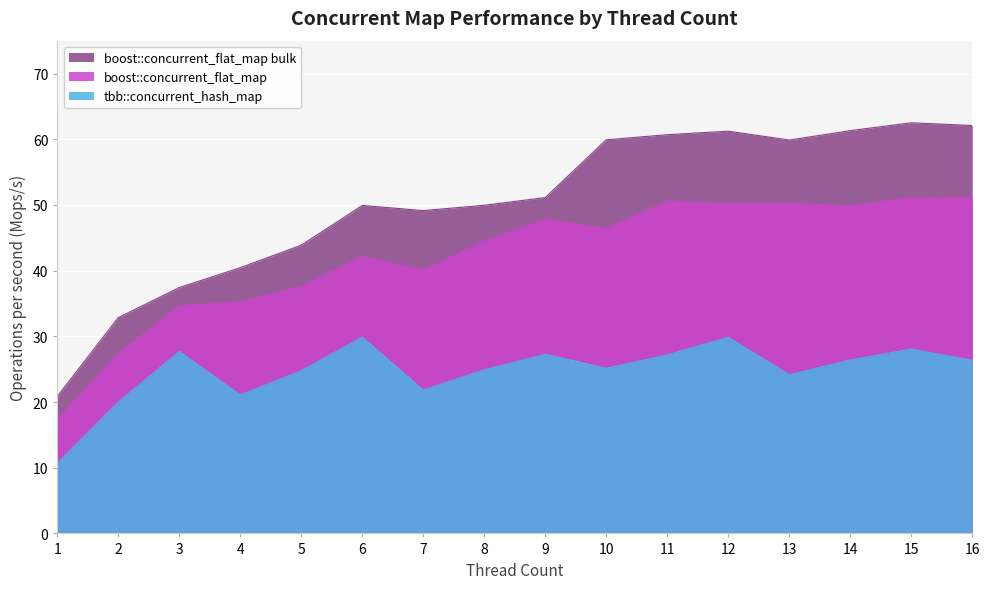

List the labels in order of tbb::concurrent_hash_map value, smallest first.

1, 2, 4, 7, 13, 5, 8, 10, 16, 14, 11, 9, 3, 15, 12, 6